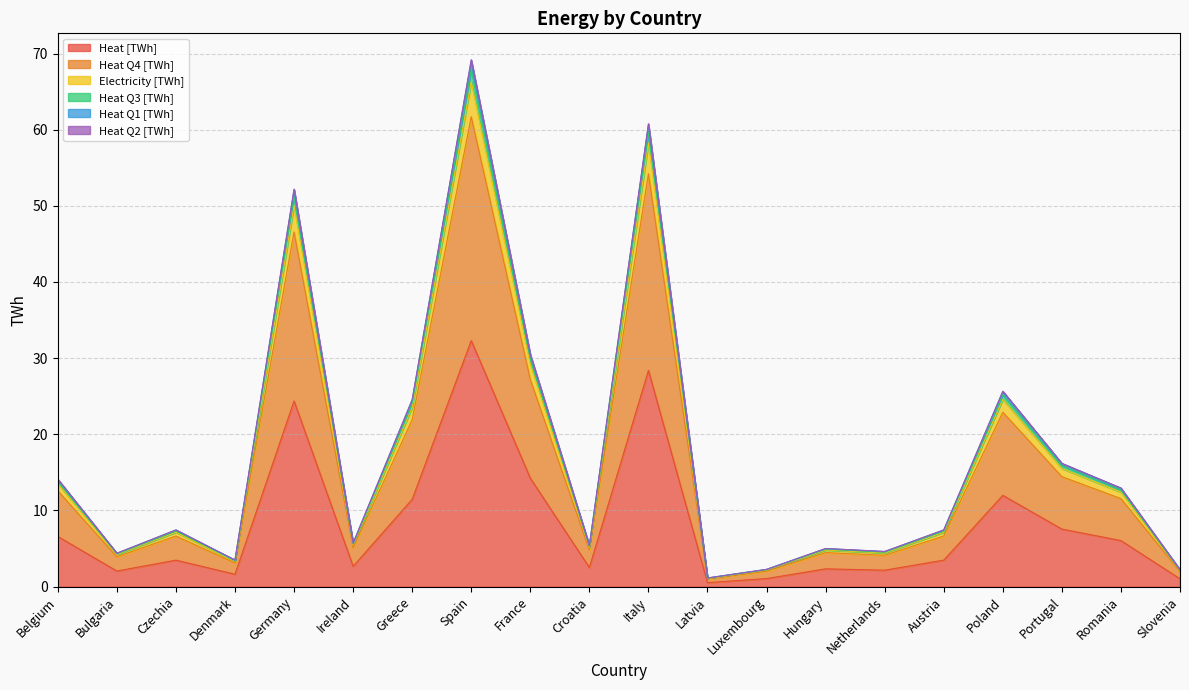

At which category does Heat Q3 [TWh] reach its first local peak?

Czechia